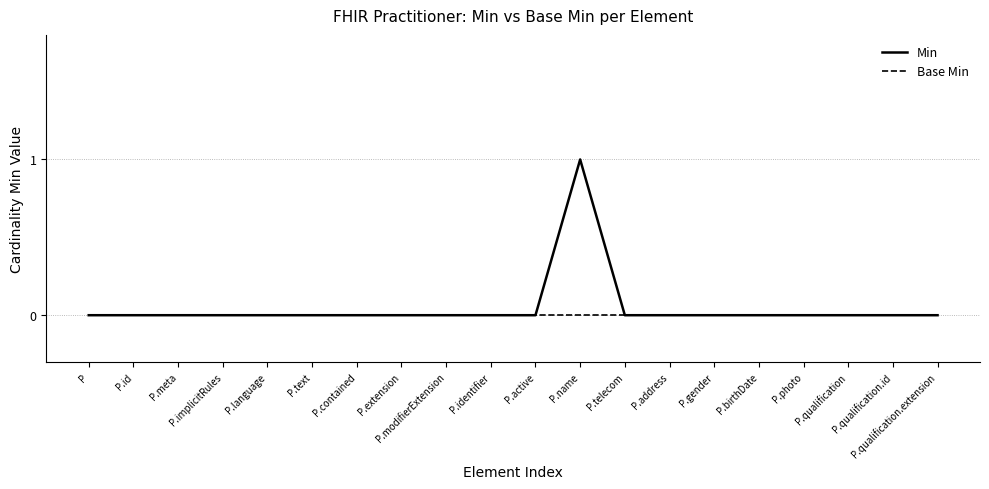

Rank the series by their maximum value, from highest to lowest.

Min, Base Min